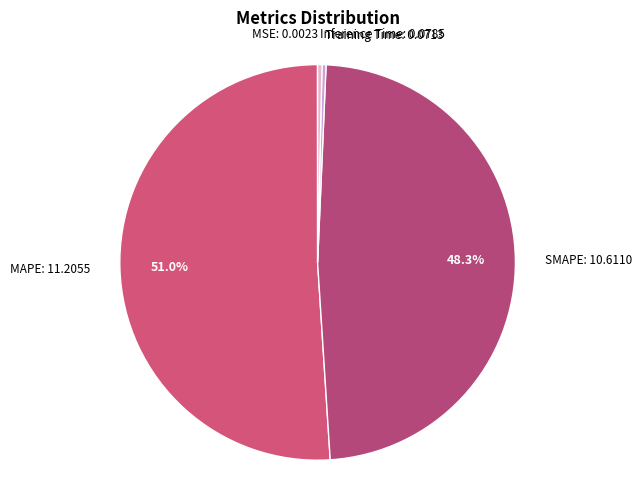

To the nearest percent, what is the average slice percentage?

20%